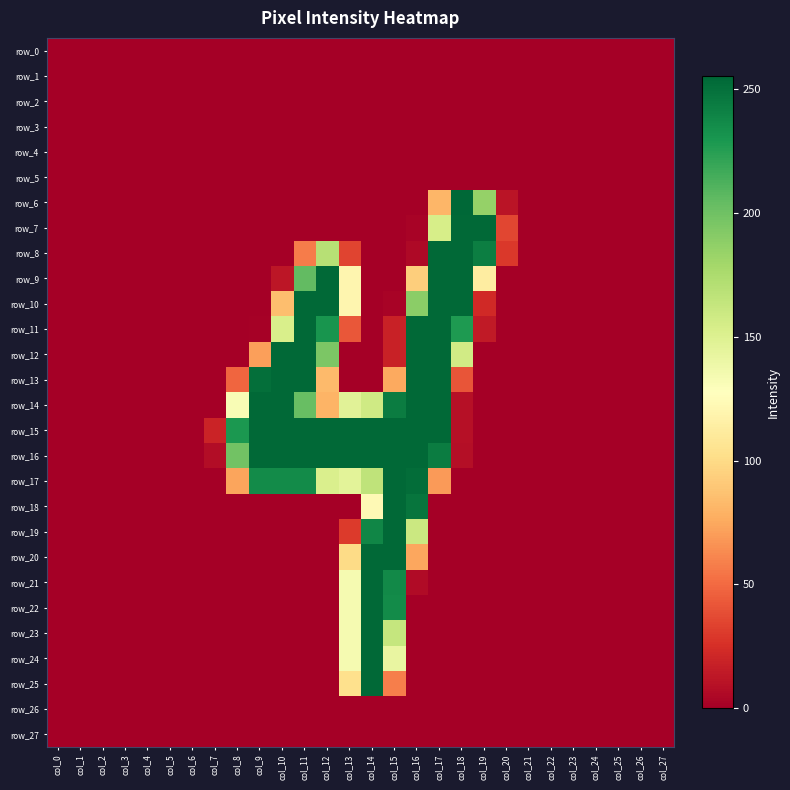

Is the value of row_8 at col_12 greater than the value of row_1 at col_24?

Yes